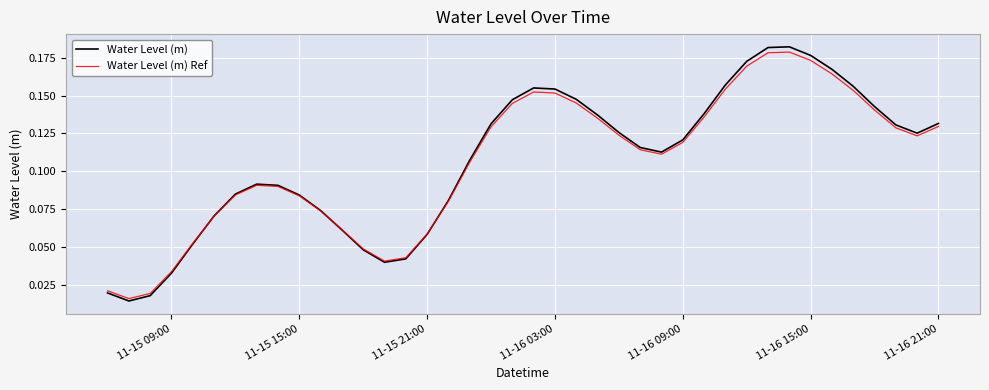

Is this an area chart (filled region under the line)?

No